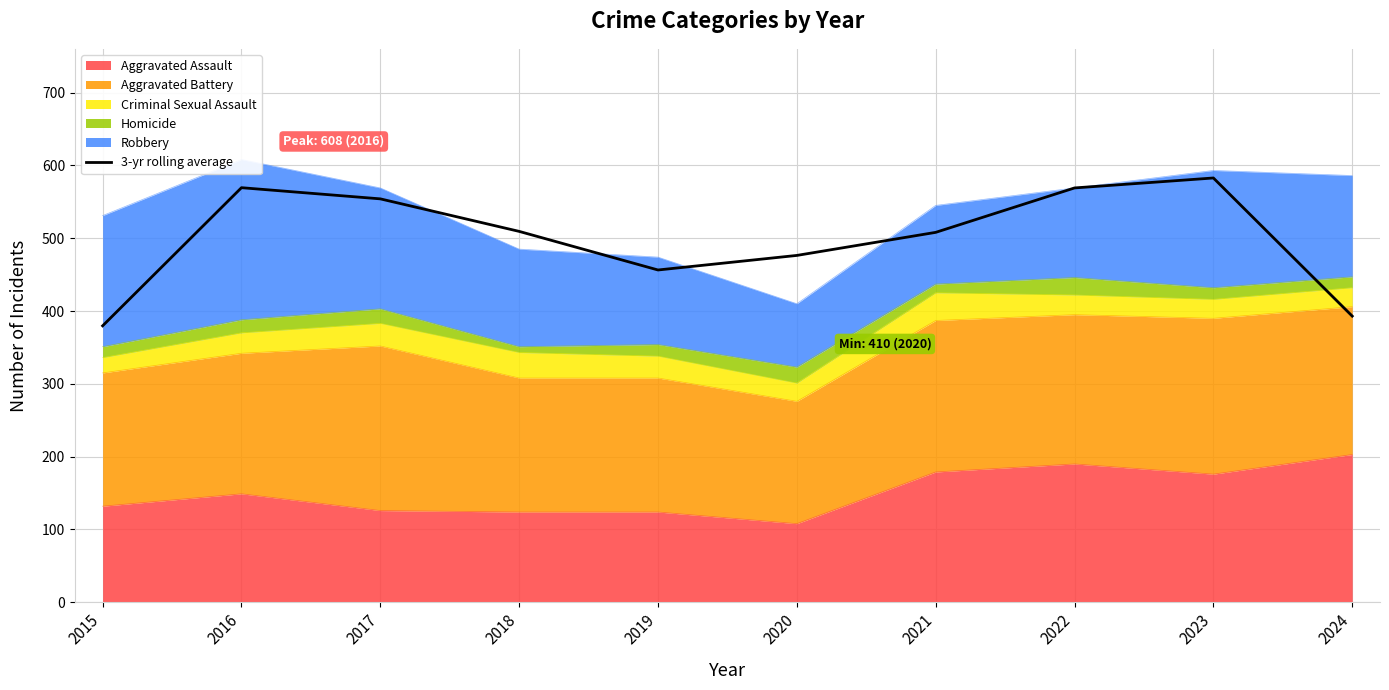

Reading left to right, extract all data points from this chart.

2015=379.7	2016=569.3	2017=554.0	2018=509.3	2019=456.3	2020=476.3	2021=508.0	2022=569.0	2023=582.7	2024=393.0